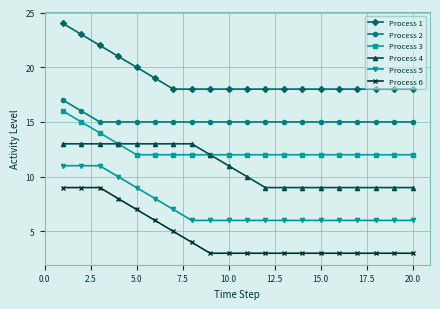

Which series has the largest total across all categories?

Process 1